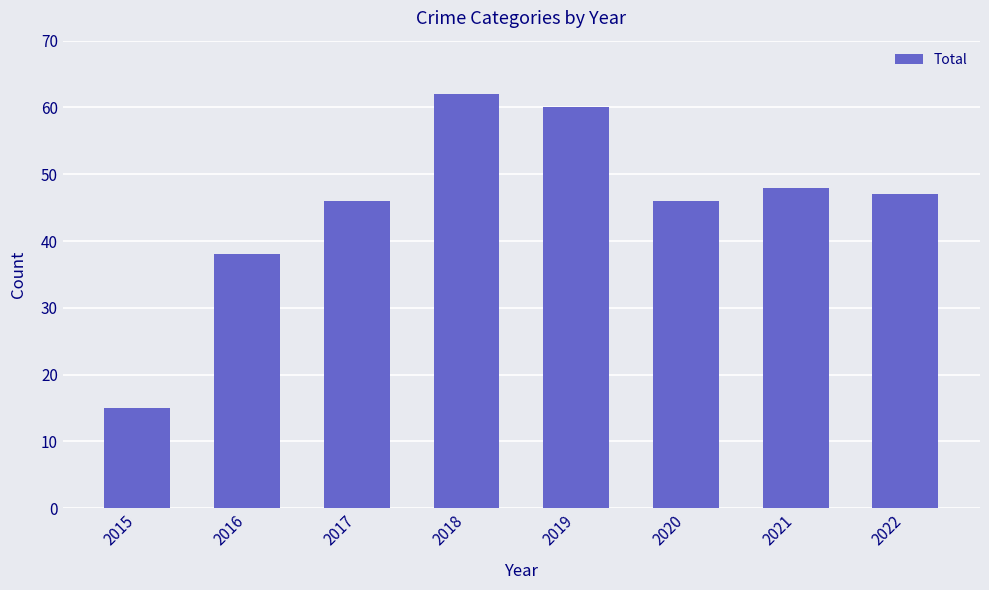

Reading right to left, what are all the values shown in this chart?

47	48	46	60	62	46	38	15